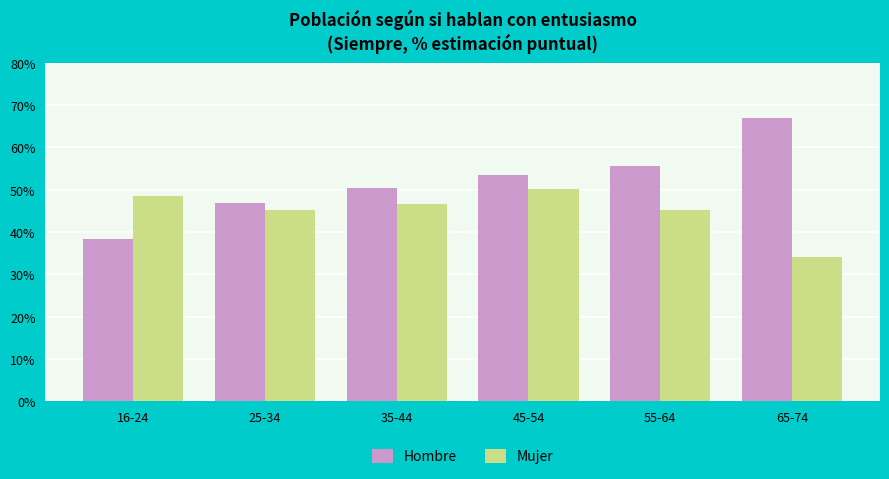

What are all the series names shown in the legend?

Hombre, Mujer